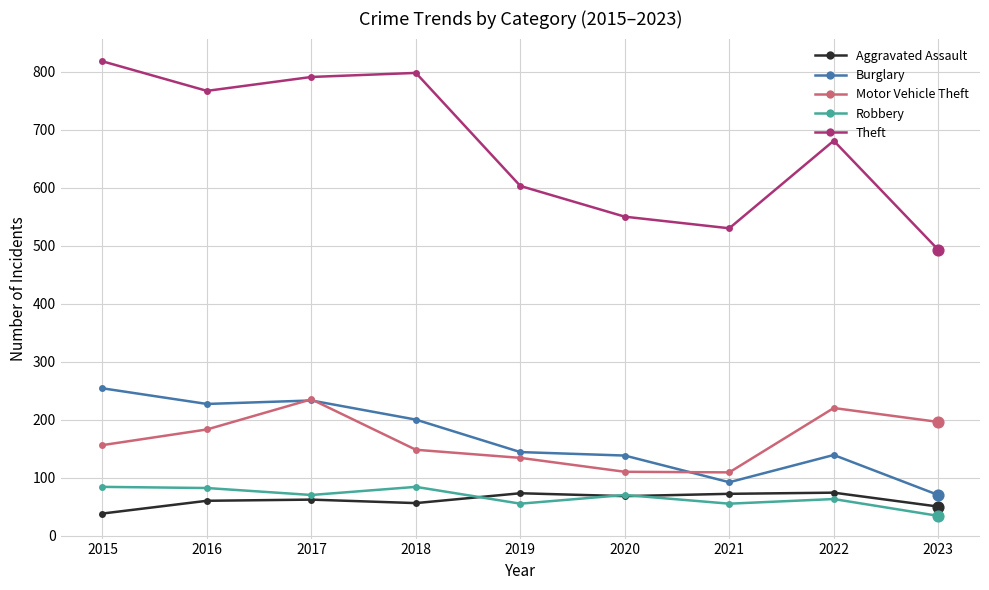

What are all the series names shown in the legend?

Aggravated Assault, Burglary, Motor Vehicle Theft, Robbery, Theft